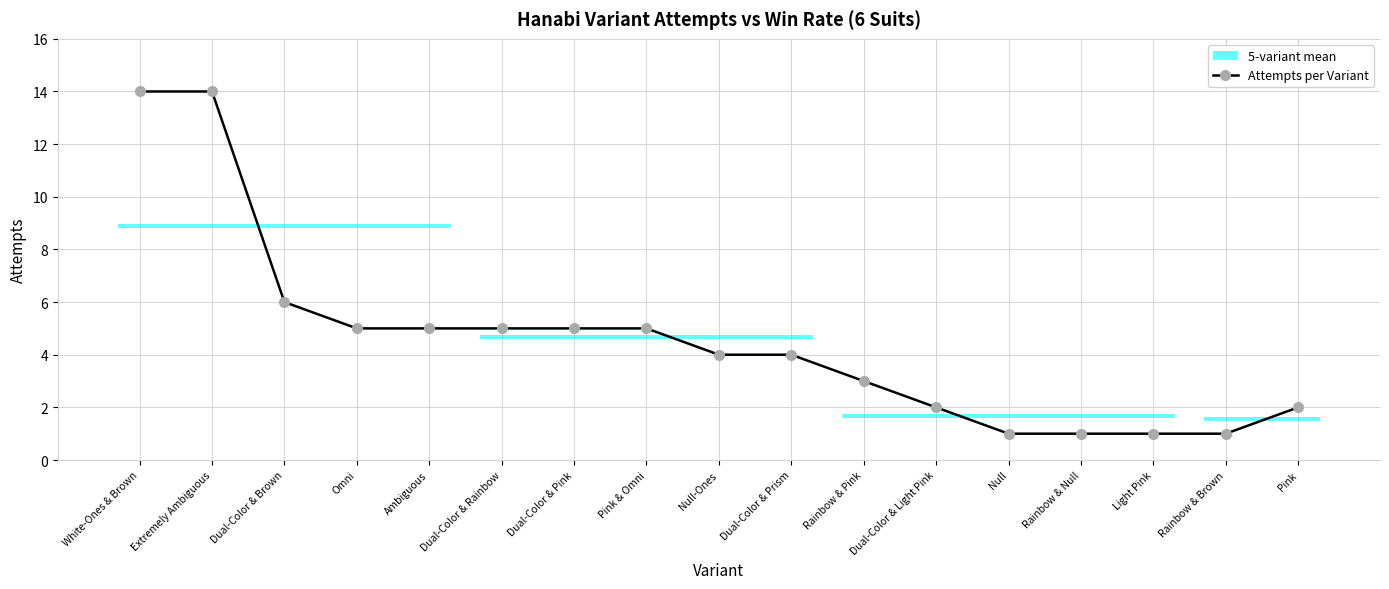

Does the chart display data point markers on the line(s)?

Yes